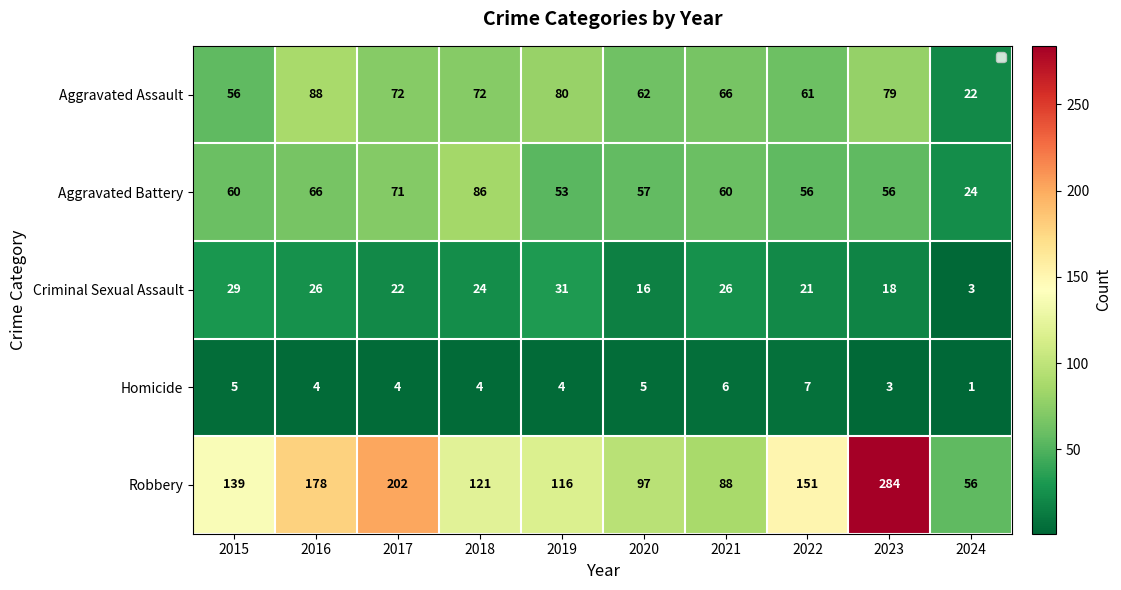

What is the spread (max minus min) of values at 2019?

112